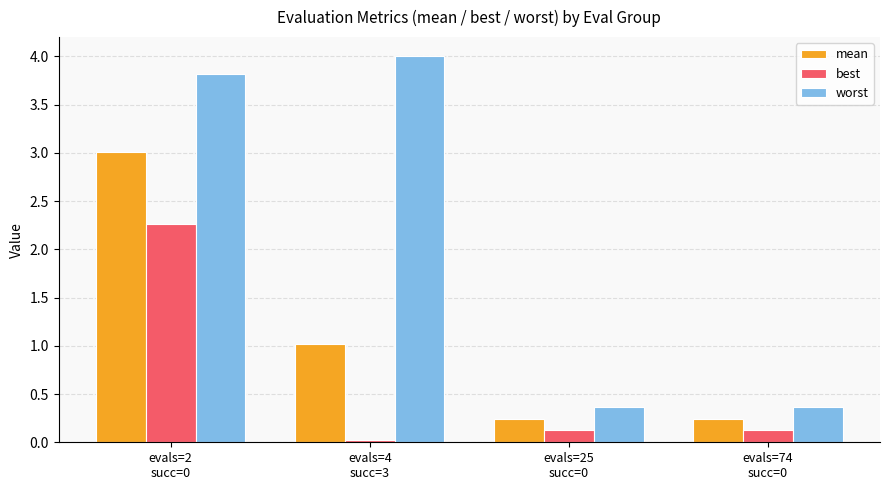

What is the highest value of the mean series?

3.0